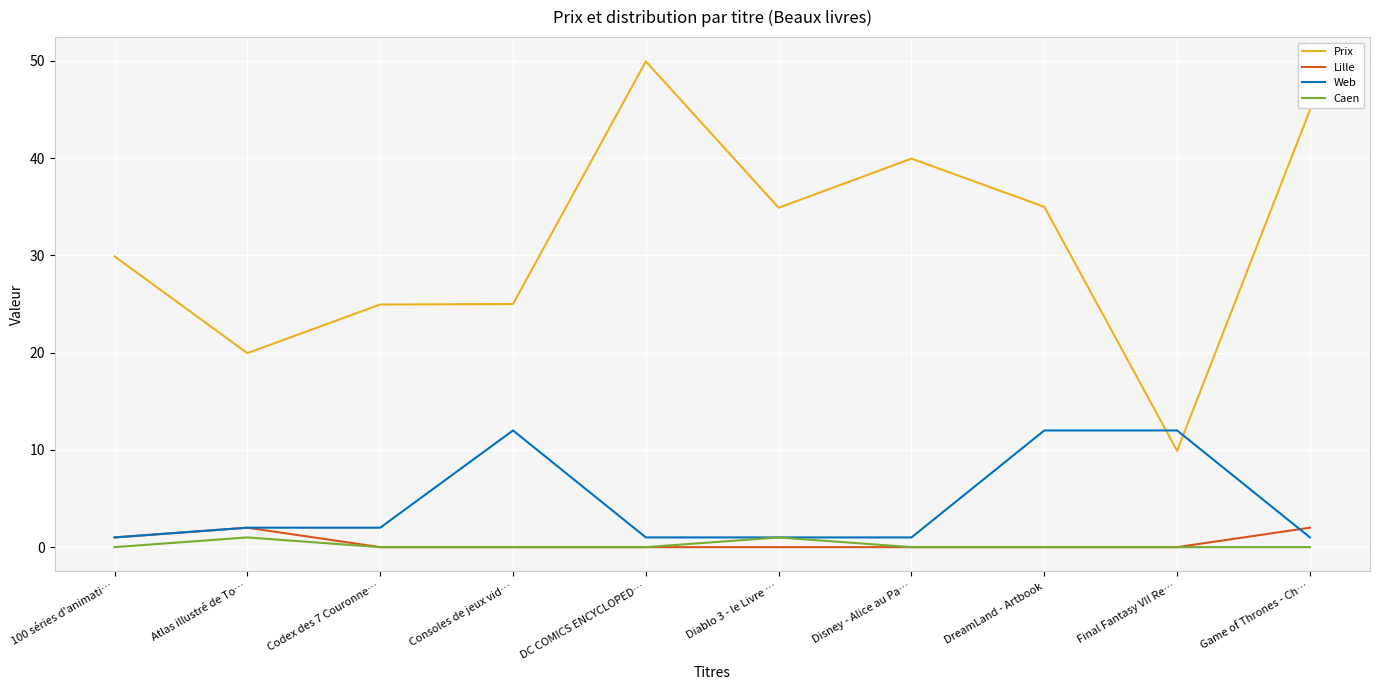

What is the approximate value of Web at DC COMICS ENCYCLOPED…?

1.0